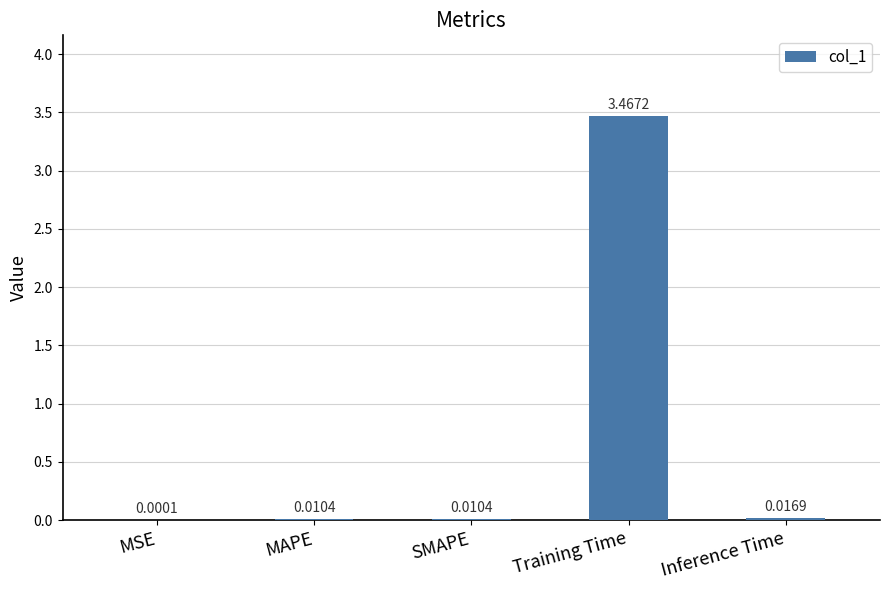

Does the chart contain stacked bars?

No